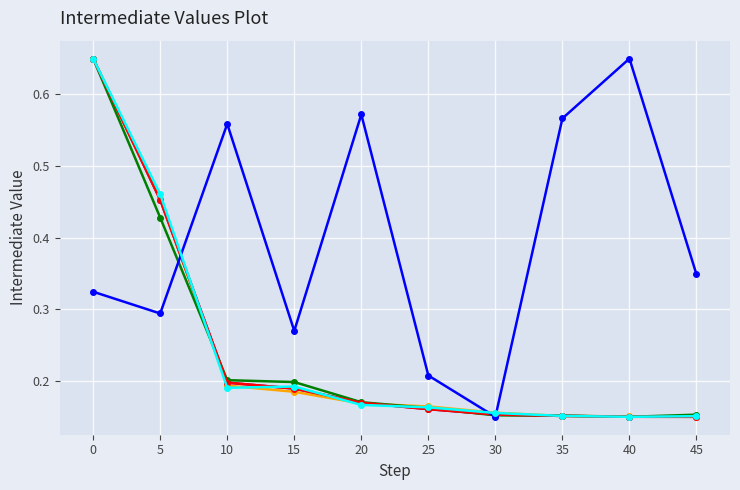

What is the total value across all series at 15?

1.2